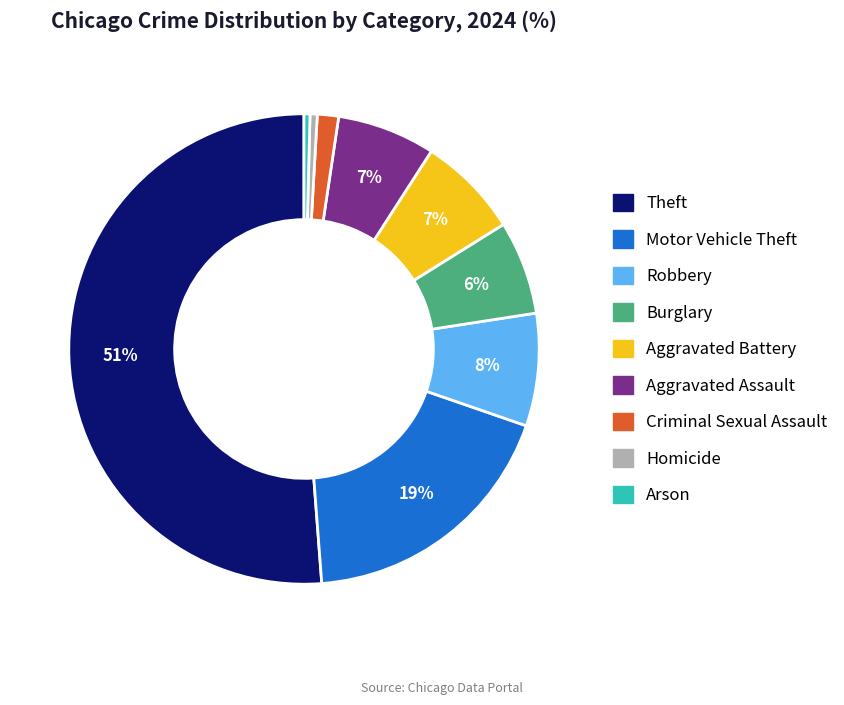

Between Aggravated Assault and Motor Vehicle Theft, which is larger?

Motor Vehicle Theft